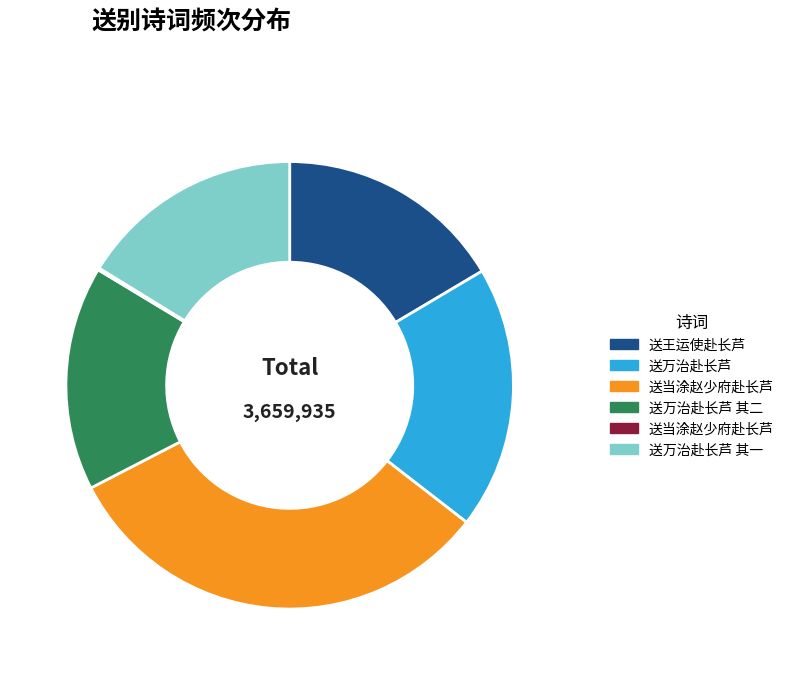

Is there any slice that represents more than half of the pie?

No